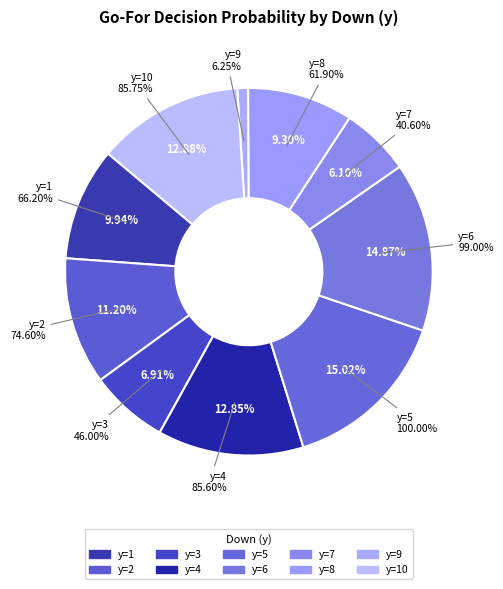

What is the largest slice in the pie chart?

y=5